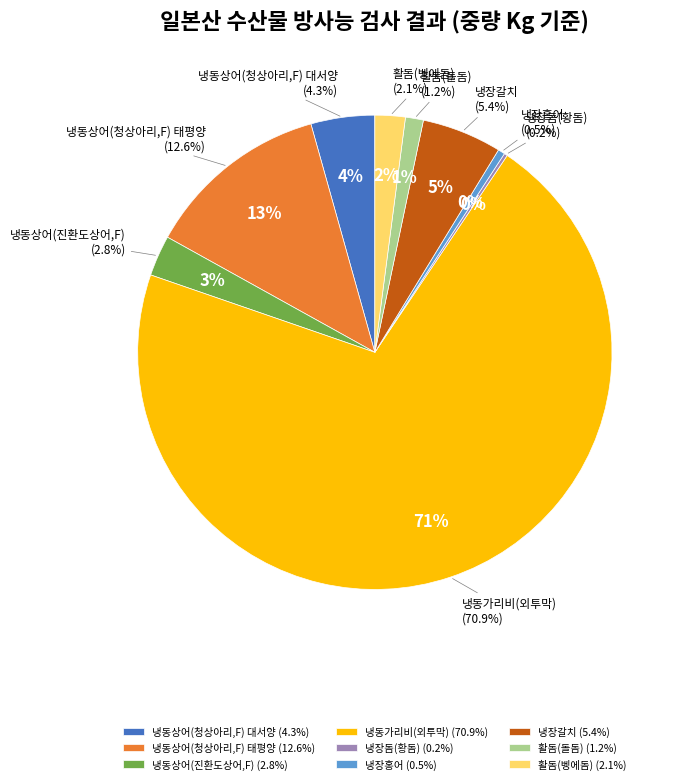

Rank the categories by value from highest to lowest.

냉동가리비(외투막), 냉동상어(청상아리,F) 태평양, 냉장갈치, 냉동상어(청상아리,F) 대서양, 냉동상어(진환도상어,F), 활돔(벵에돔), 활돔(돌돔), 냉장홍어, 냉장돔(황돔)